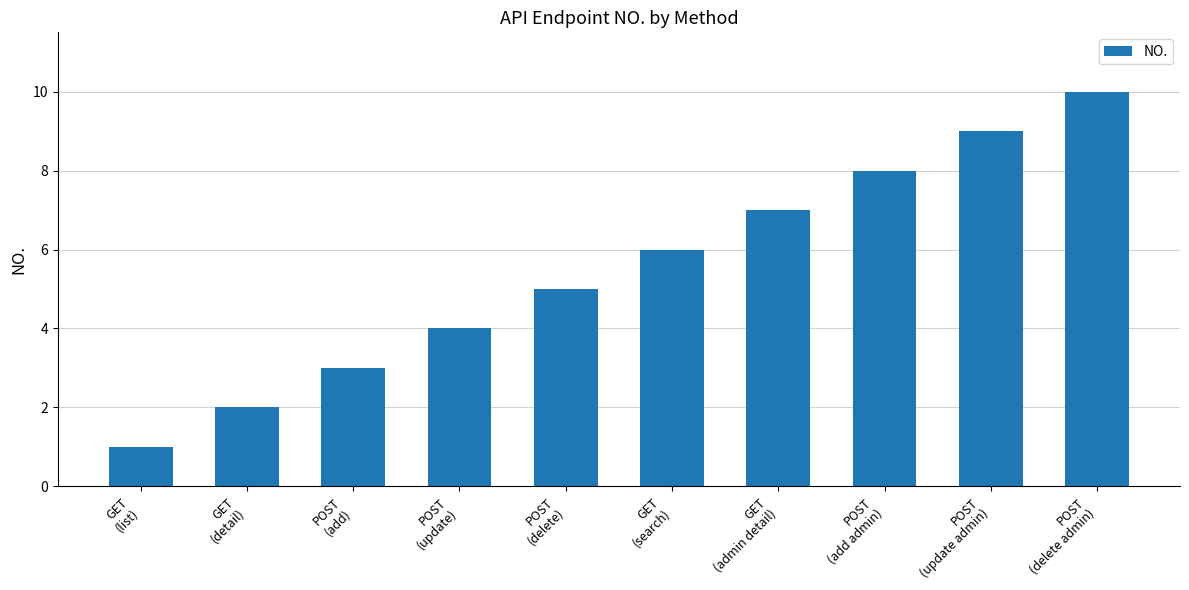

At which category does the chart reach its peak across all series?

POST
(delete admin)